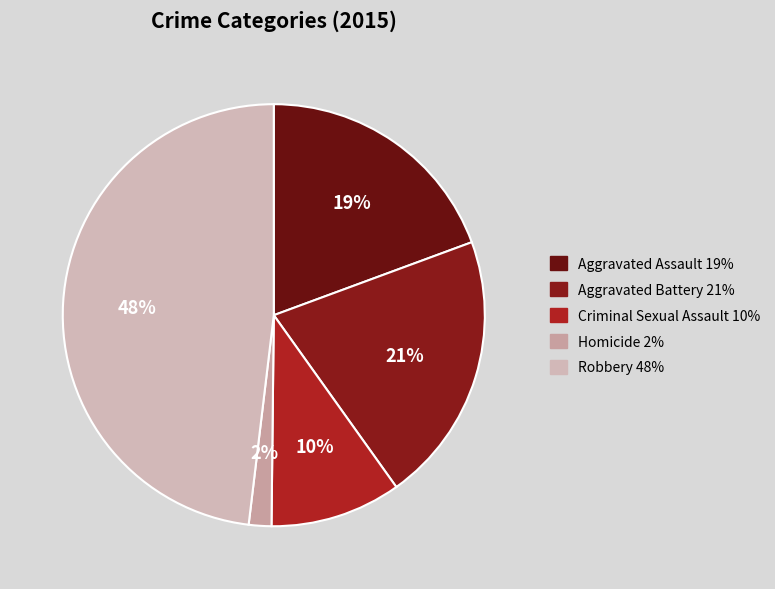

Which slice is the largest?

Robbery